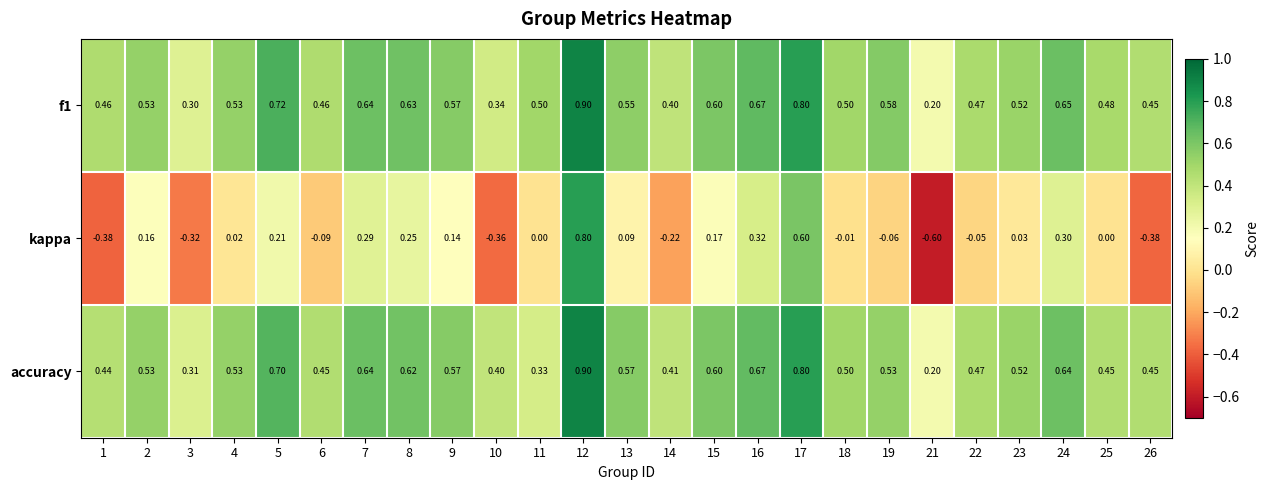

Is the value of f1 at 2 greater than the value of accuracy at 10?

Yes